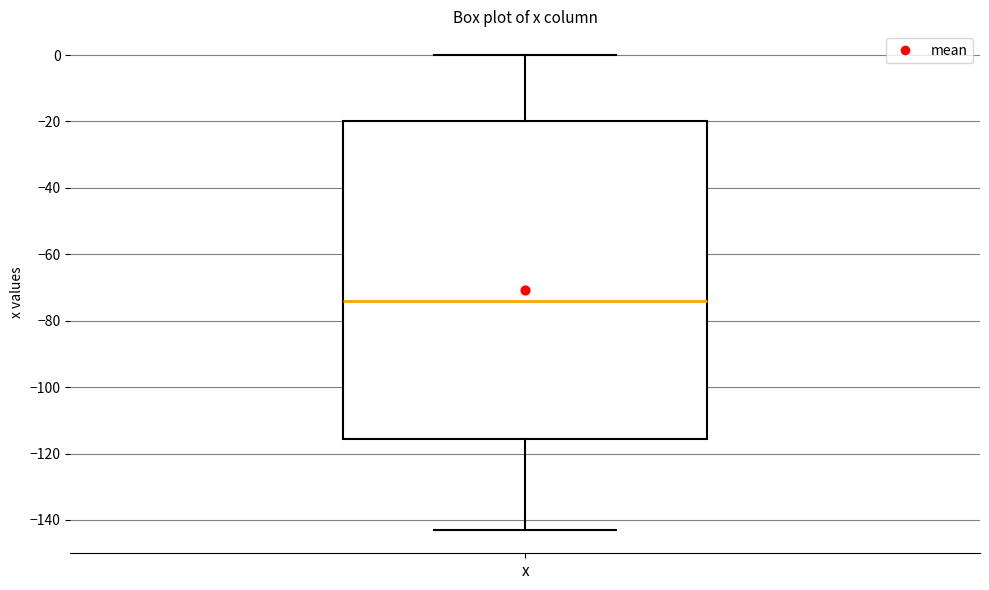

Where does the lower whisker of the box for x end on the y-axis? The values are not printed on the chart, so give them approximately, as read against the axis.

-142